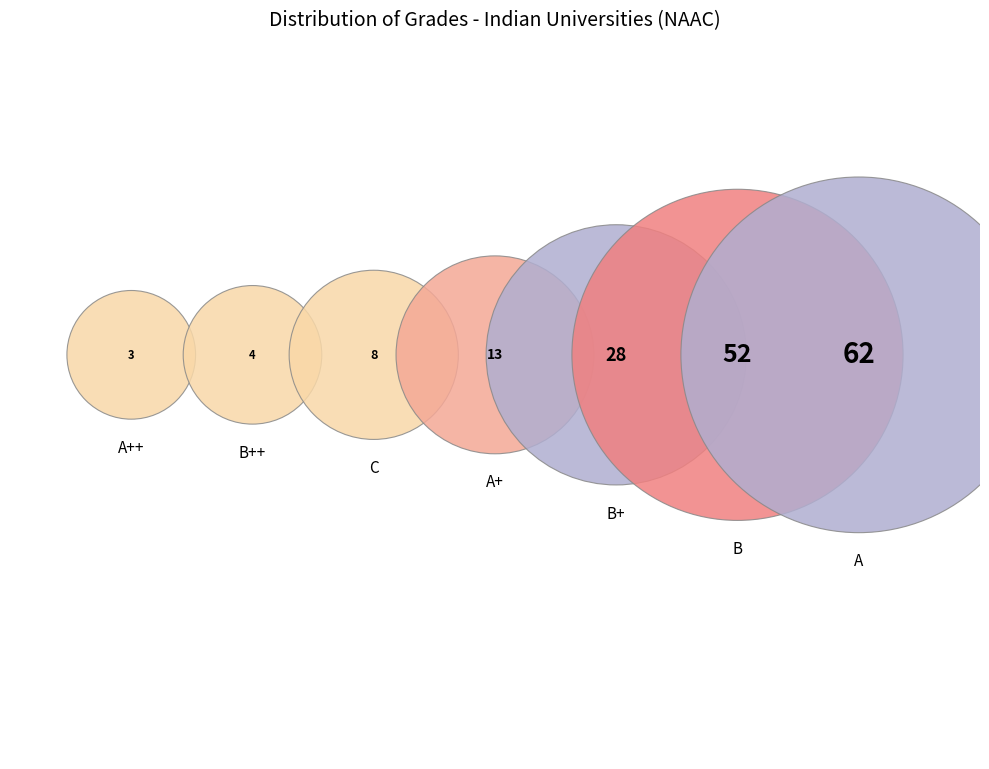

Does C represent more than half of the total?

No